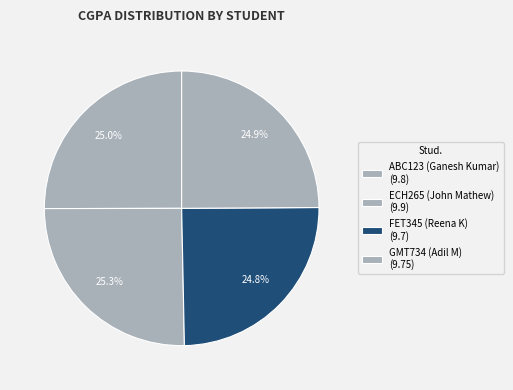

Count the number of slices in the pie.

4